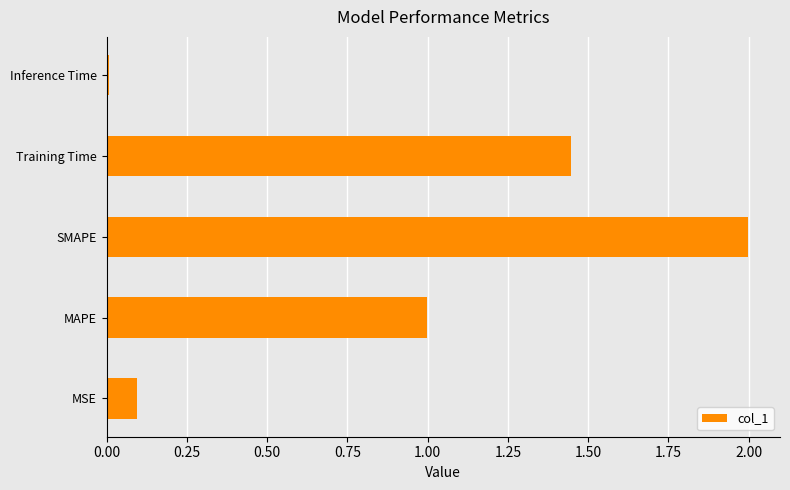

True or false: the data shows 1.3 at MAPE.

False